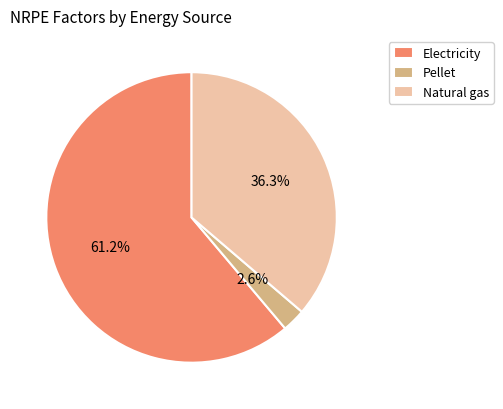

To the nearest percent, what percentage of the pie is Pellet?

3%